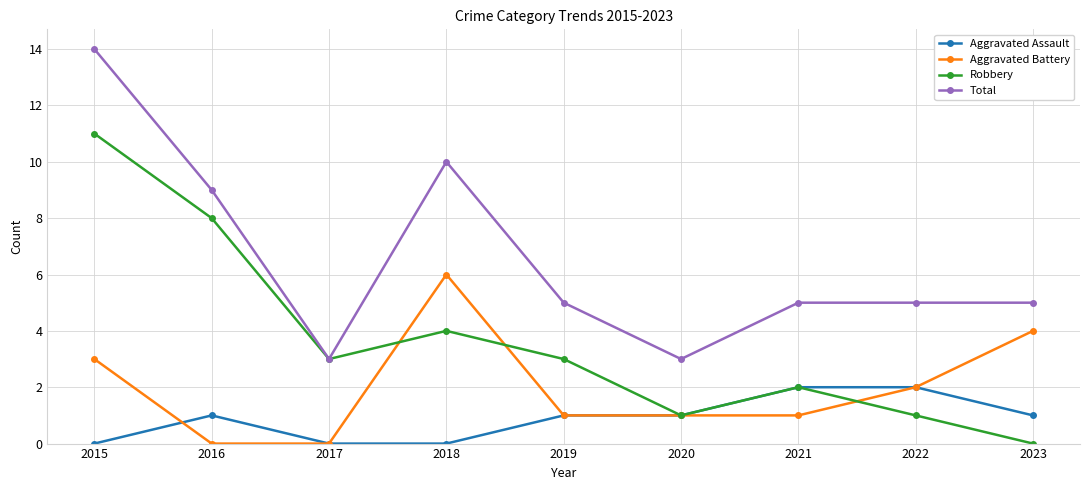

True or false: Aggravated Battery and Total intersect in this chart.

False